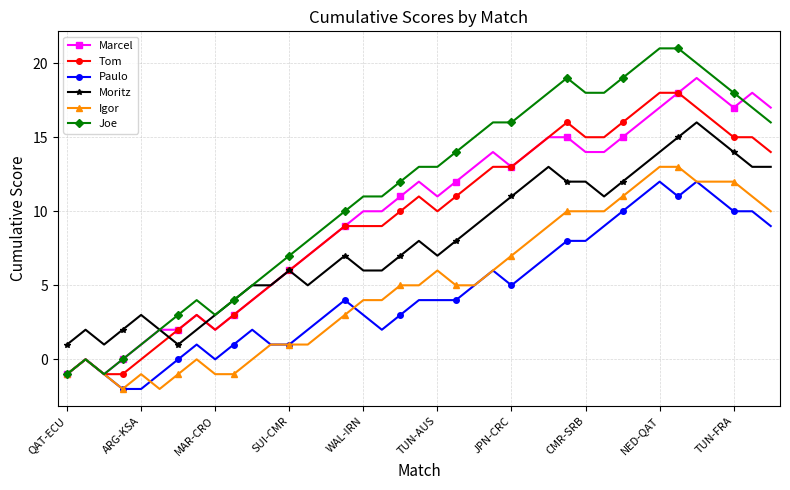

What is the average value of the Igor series?

5